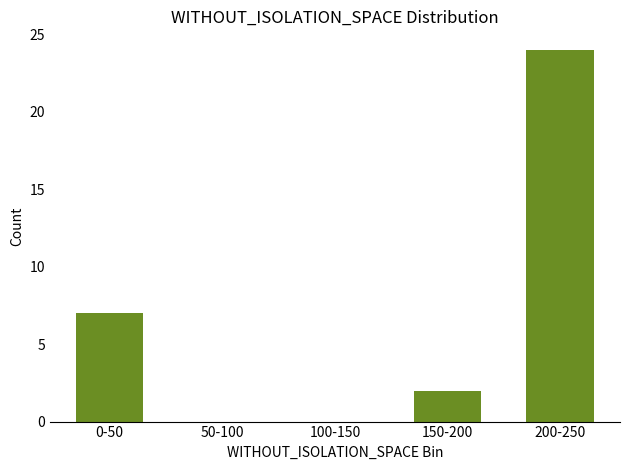

Is it true that the value at 100-150 is 0?

True